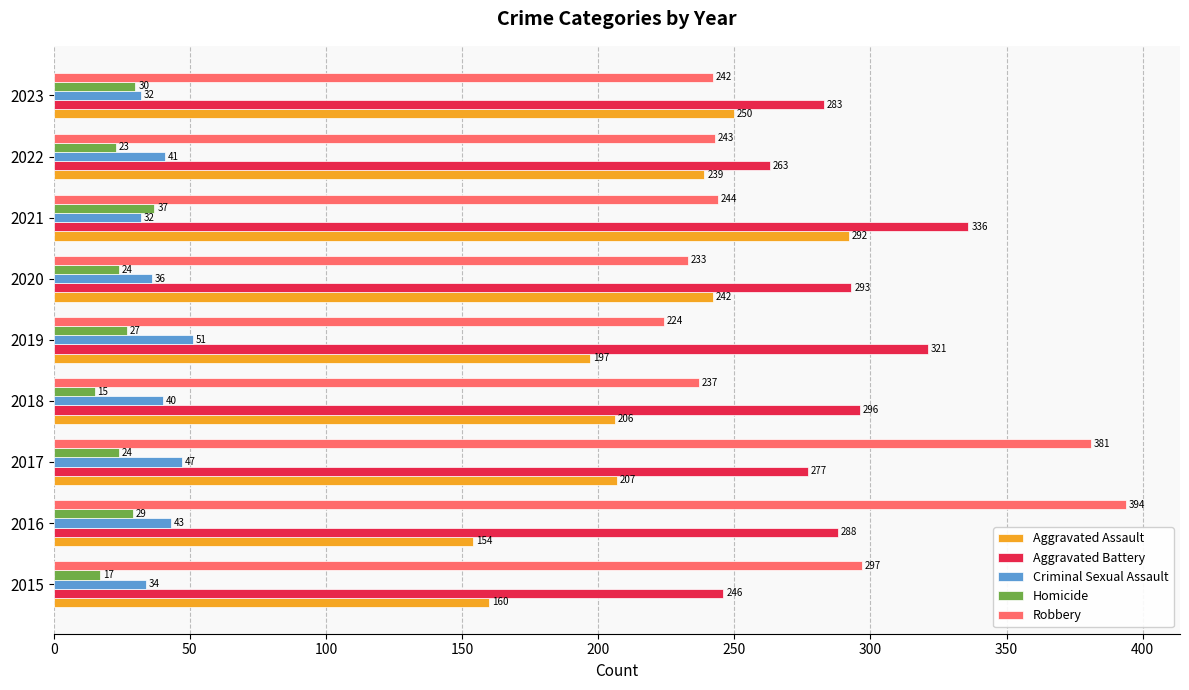

Rank the series by their maximum value, from lowest to highest.

Homicide, Criminal Sexual Assault, Aggravated Assault, Aggravated Battery, Robbery